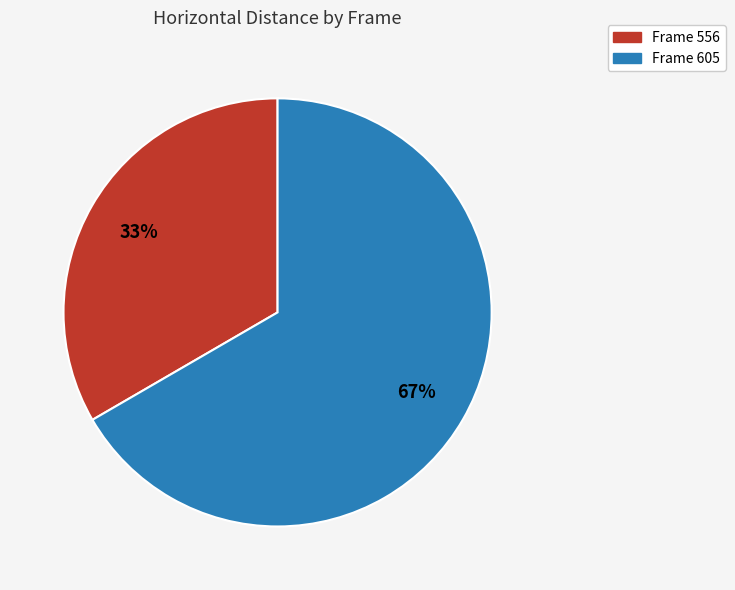

Count the number of slices in the pie.

2